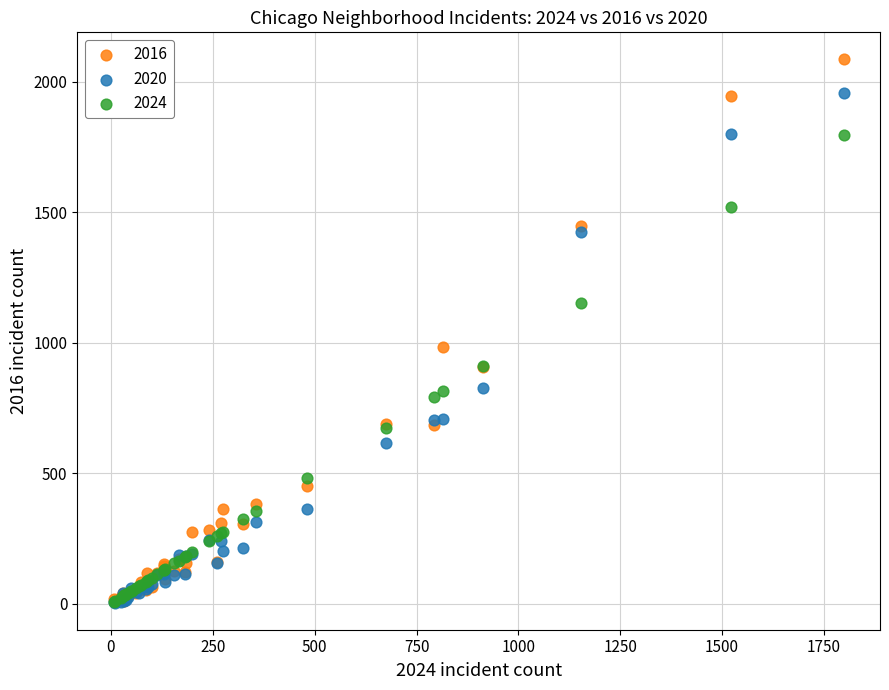

Across all series, what Y value is closest to 1045?

983